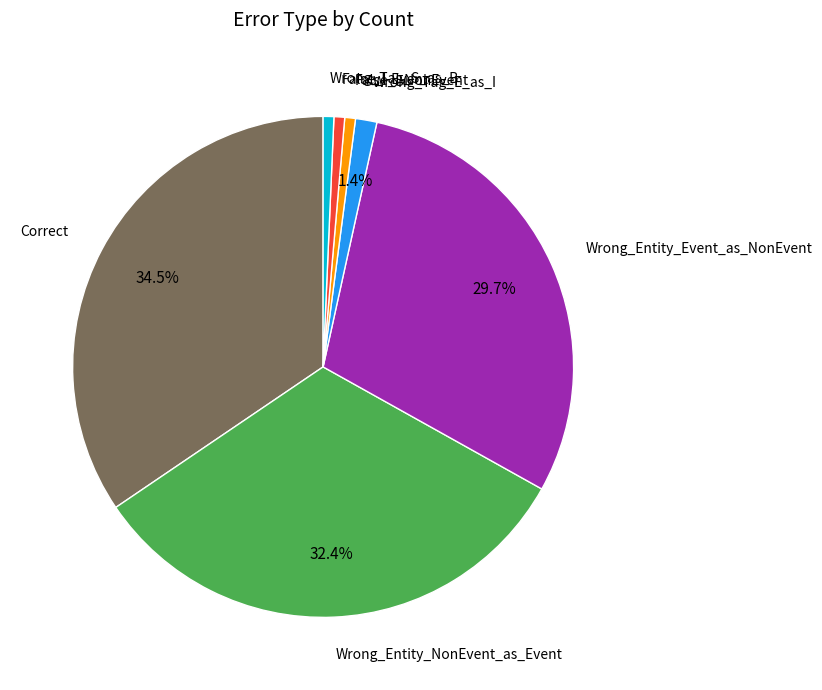

Which slice is the largest?

Correct